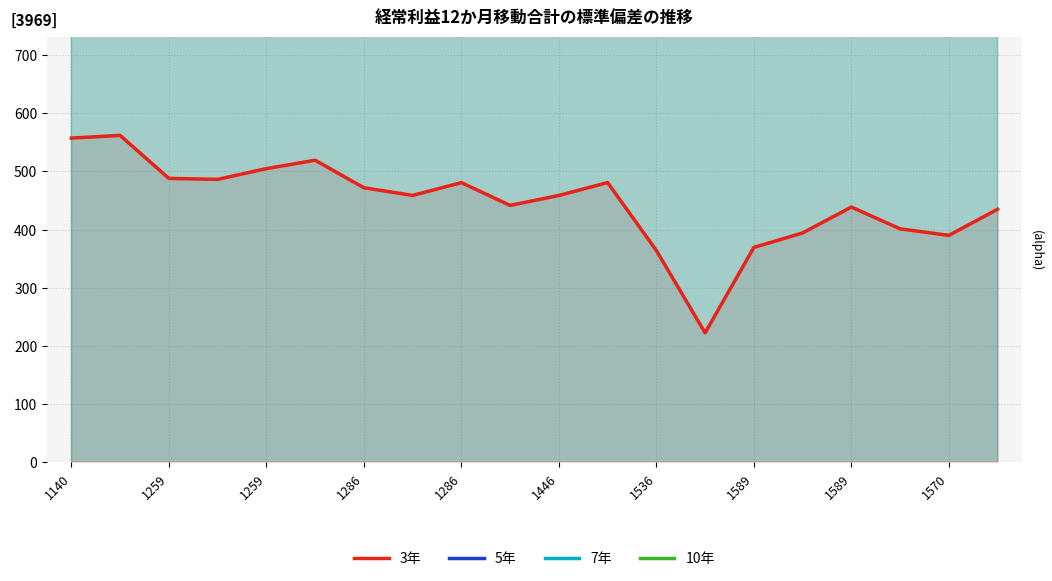

Reading right to left, extract all data points from this chart.

3年: 434.9	390.1	401.3	438.7	394.3	369.4	222.7	364.1	480.8	458.7	441.7	480.7	458.8	471.9	519.2	504.8	486.3	488.0	561.8	557.2
5年: 354357.0	317812.4	326958.3	357412.7	321240.4	300934.1	181416.0	296638.8	391735.6	373671.8	359820.9	391606.9	373757.8	384492.1	423005.4	411238.3	396207.8	397575.3	457728.7	453992.8
7年: 270978.9	243033.0	250026.9	273315.6	245654.4	230126.1	138729.9	226841.4	299562.5	285749.0	275157.1	299464.1	285814.8	294023.4	323474.7	314476.3	302982.5	304028.1	350027.9	347171.0
10年: 187600.8	168253.6	173095.6	189218.5	170068.5	159318.1	96043.8	157044.1	207389.4	197826.3	190493.4	207321.3	197871.8	203554.6	223944.0	217714.4	209757.1	210481.0	242327.0	240349.1